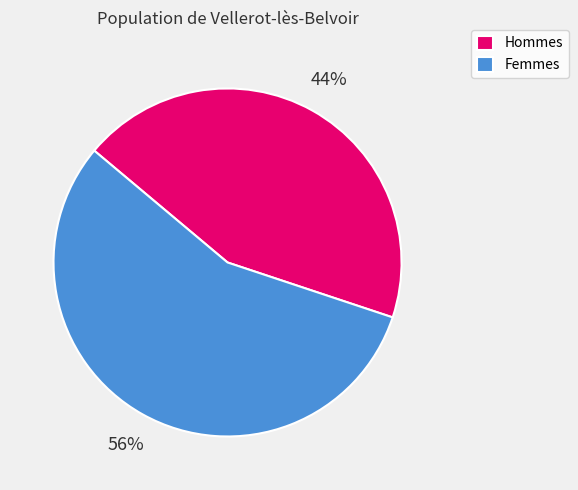

Is the sum of Femmes and Hommes greater than half?

Yes